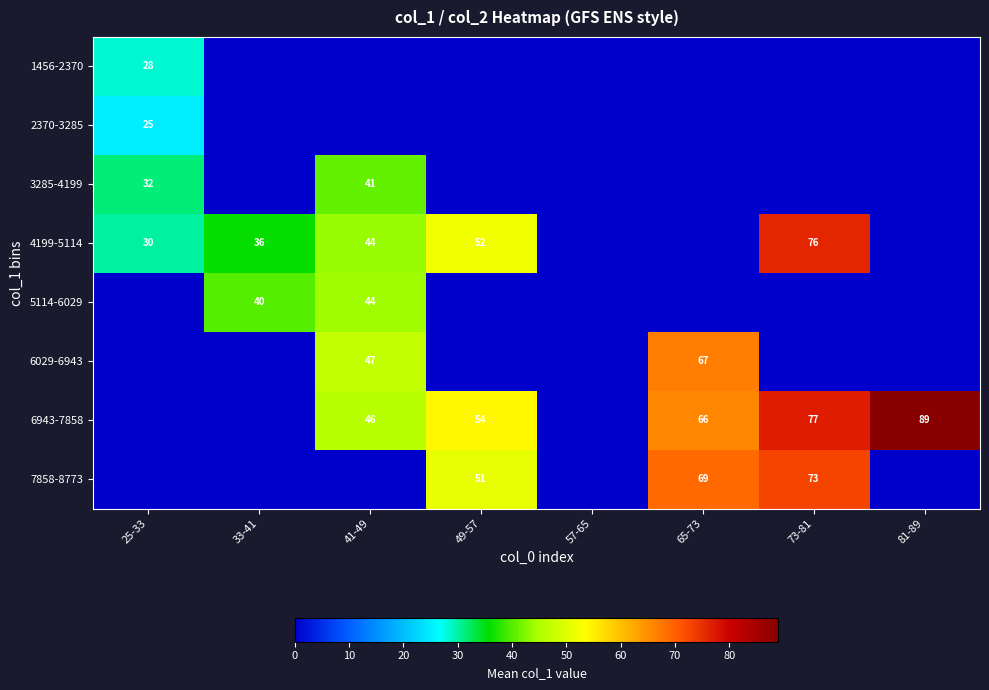

Is it true that 6943-7858 equals 15 at 49-57?

False